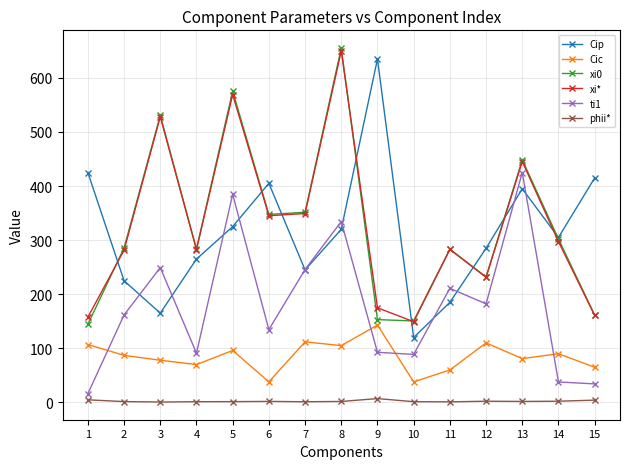

True or false: phii* has more than 1 points higher than both neighbors.

True